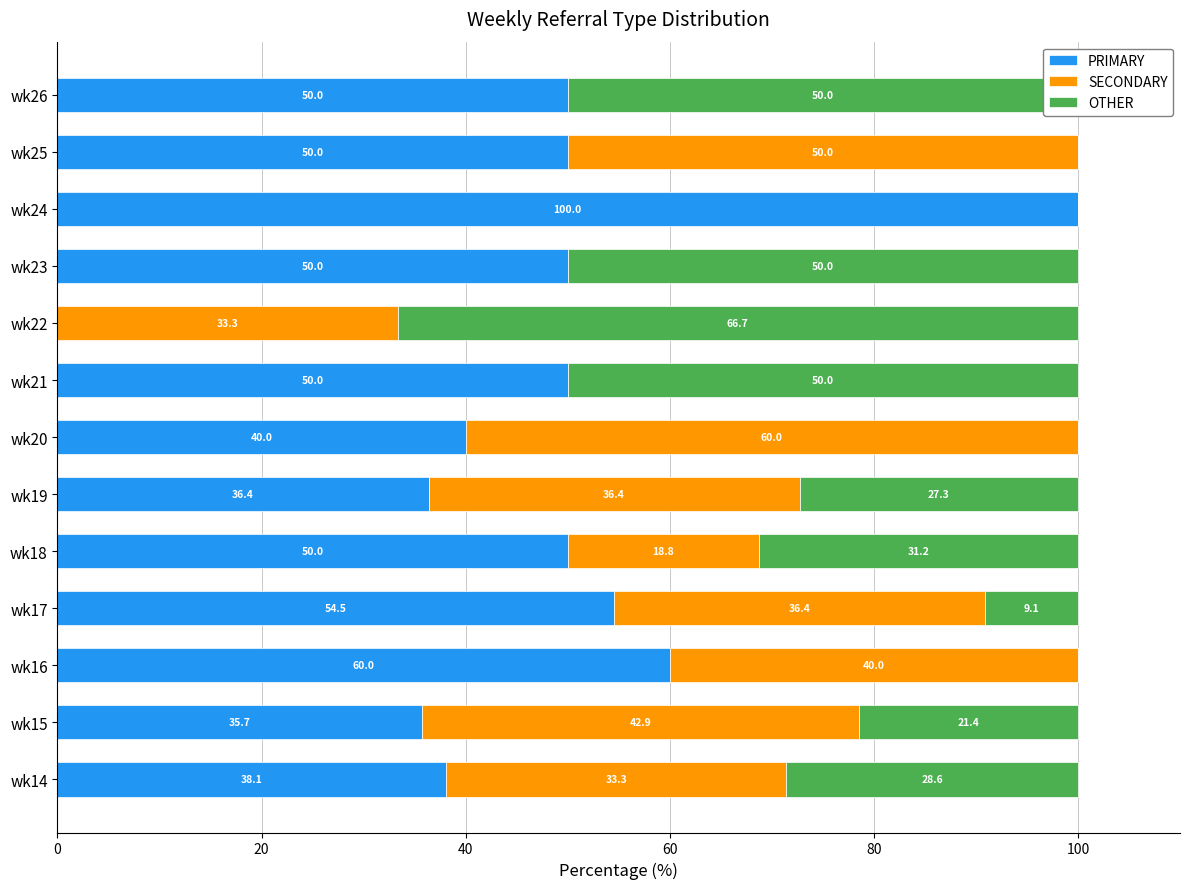

Is it true that PRIMARY equals 50.0 at wk25?

True